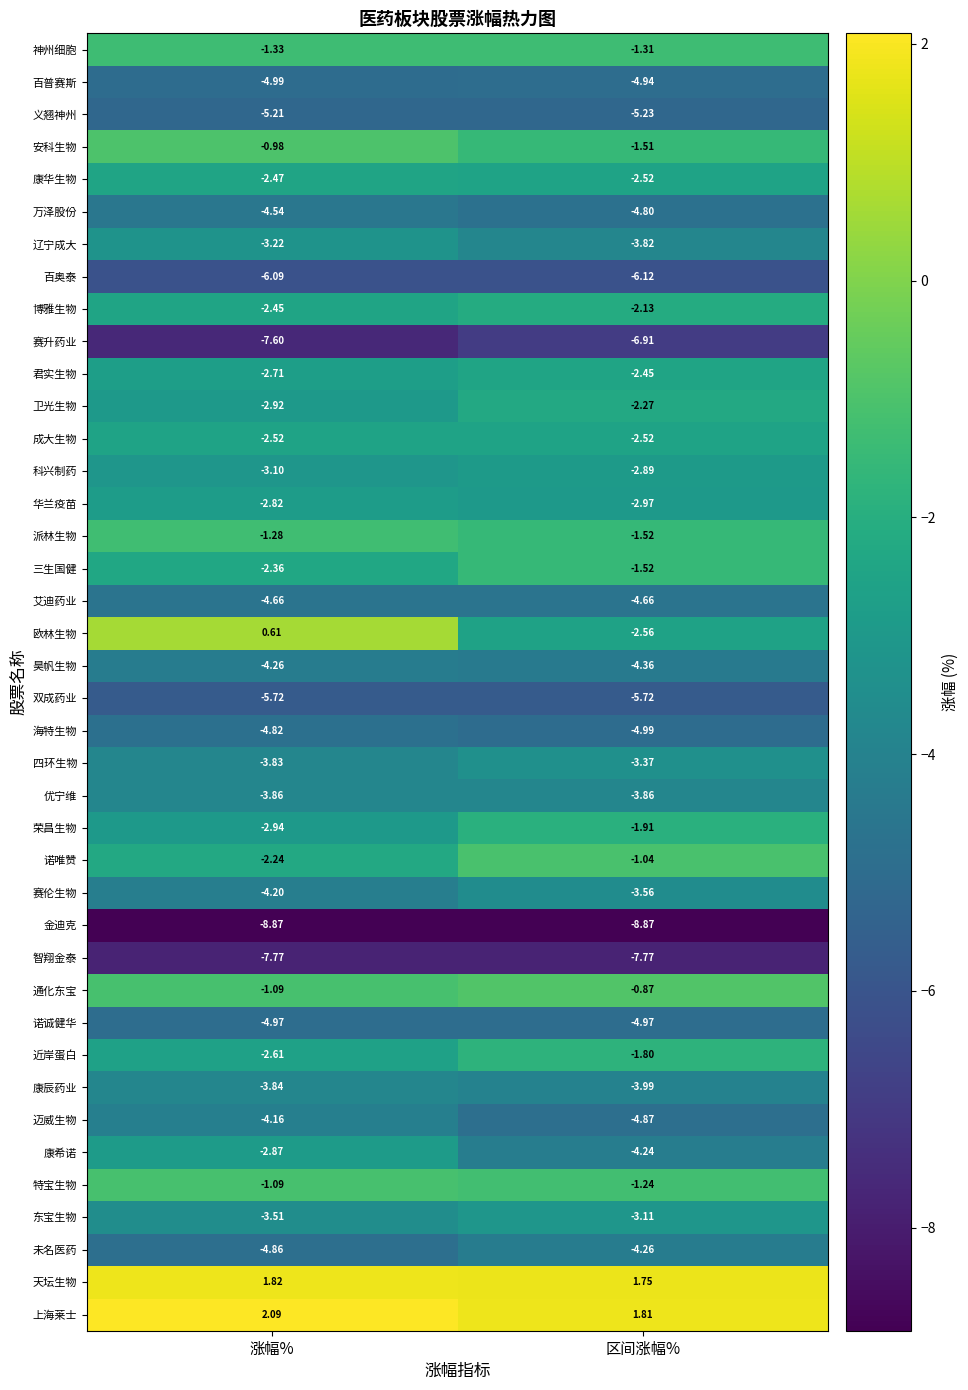

How many categories are shown in the chart?

2